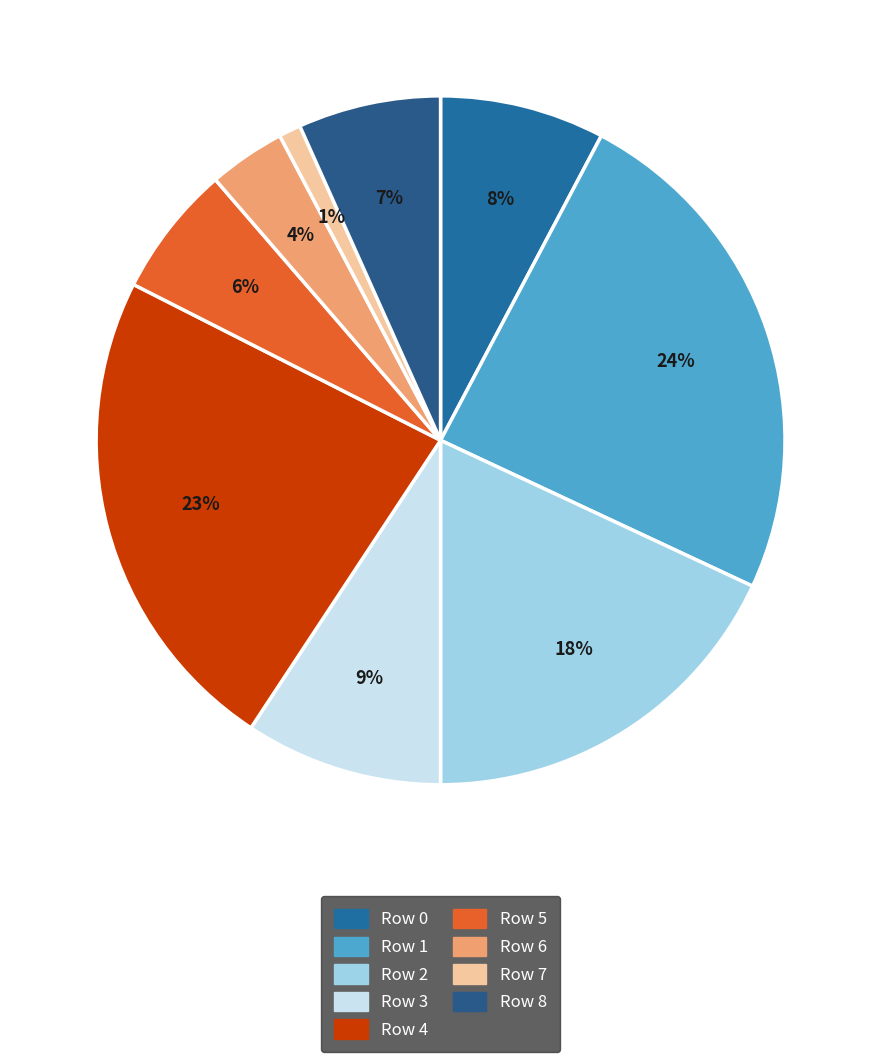

Does Row 6 account for over 50% of the chart?

No